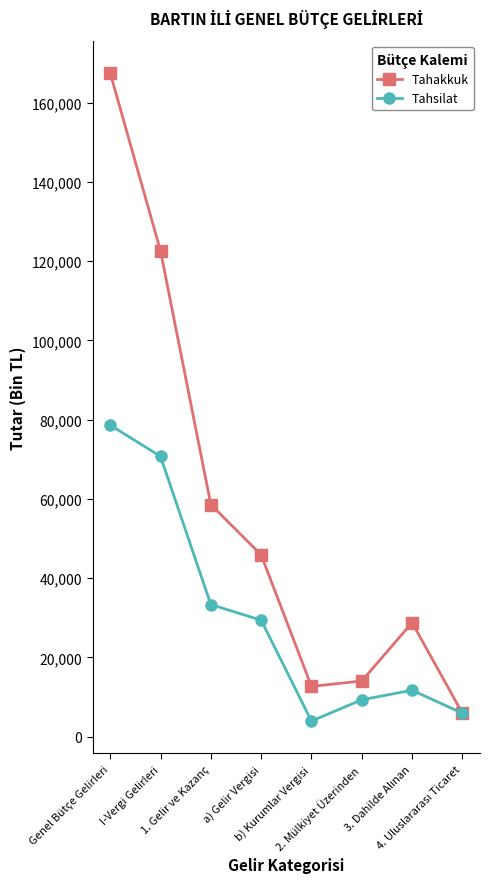

Rank the series by their average value, from highest to lowest.

Tahakkuk, Tahsilat